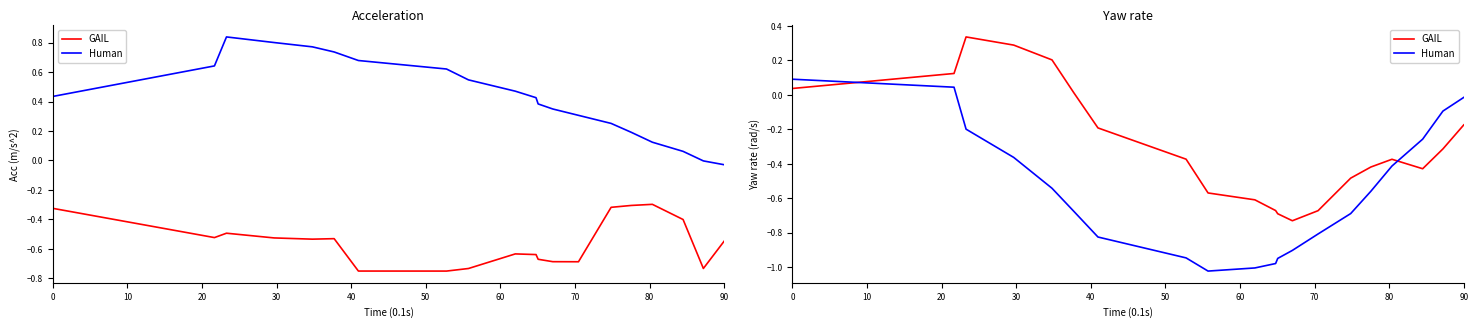

Reading left to right, extract all data points from this chart.

GAIL: 0.0	0.1	0.3	0.3	0.2	0.0	-0.2	-0.4	-0.6	-0.6	-0.7	-0.7	-0.7	-0.7	-0.5	-0.4	-0.4	-0.4	-0.3	-0.2
Human: 0.1	0.0	-0.2	-0.4	-0.5	-0.7	-0.8	-0.9	-1.0	-1.0	-1.0	-0.9	-0.9	-0.8	-0.7	-0.6	-0.4	-0.3	-0.1	-0.0